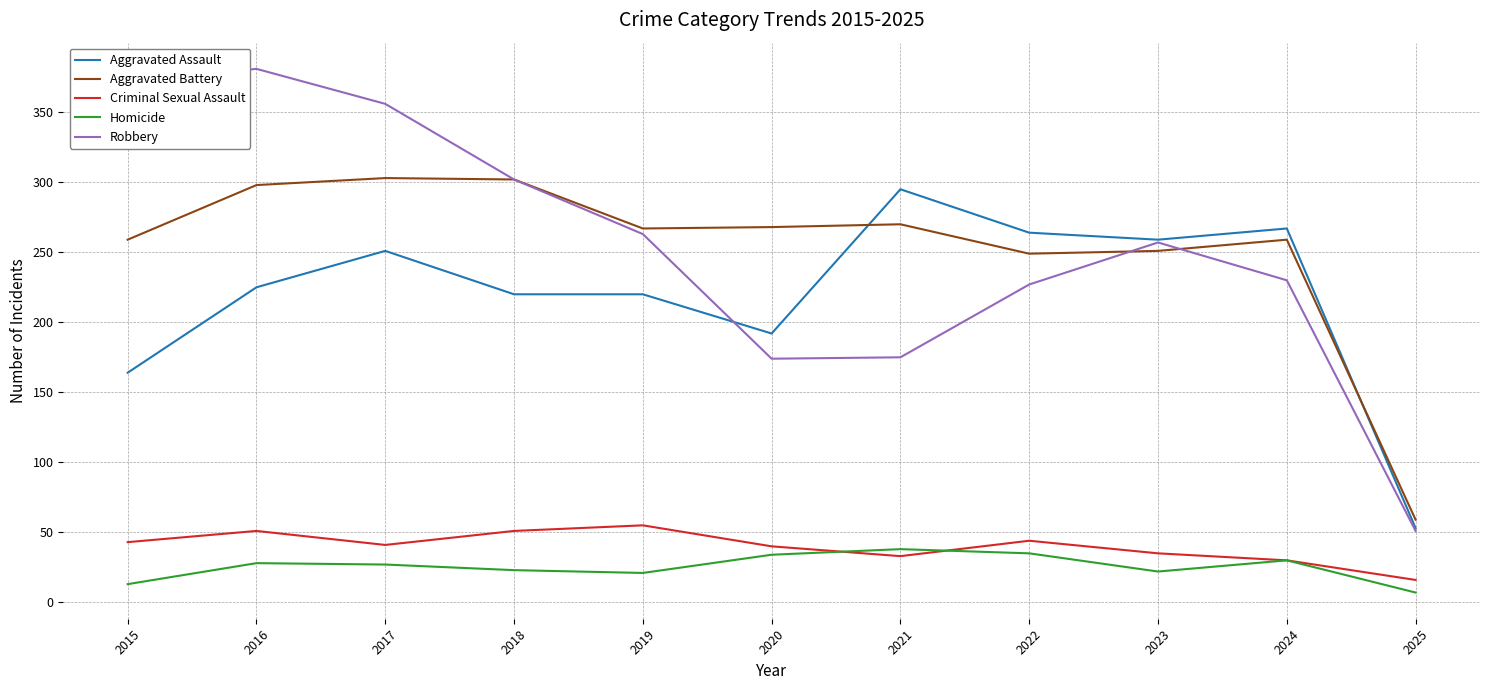

Does the chart display data point markers on the line(s)?

No